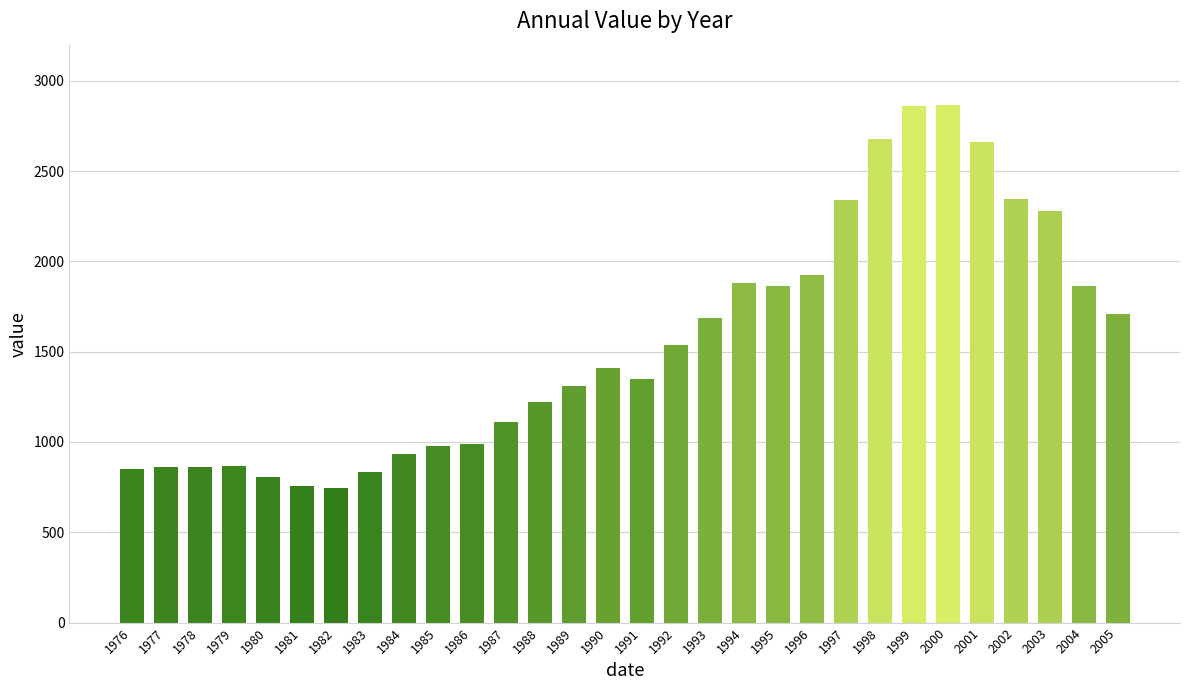

What is the difference between the maximum and minimum values?

2117